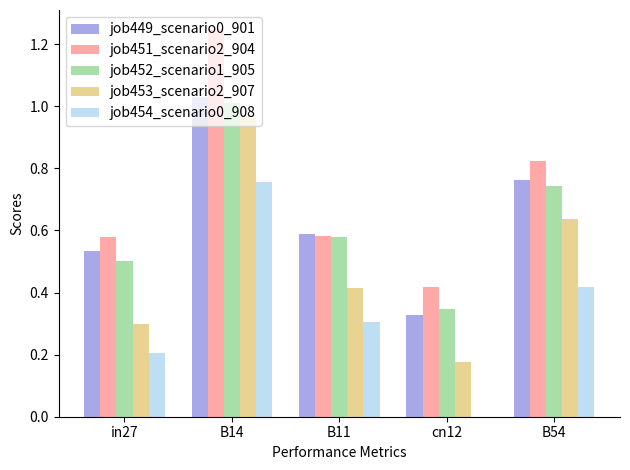

Are the bars horizontal?

No